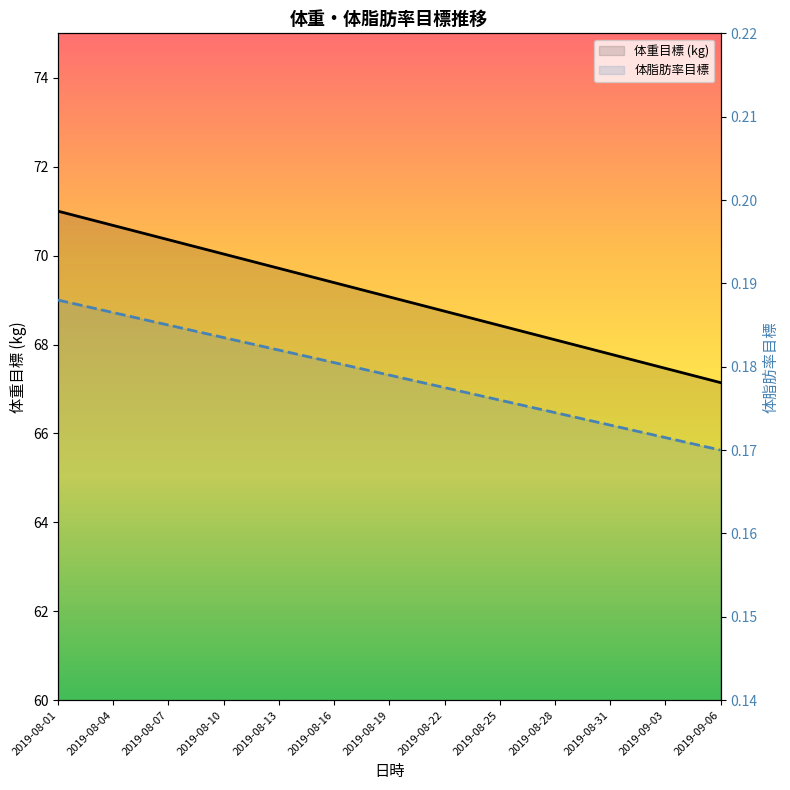

Is this an area chart (filled region under the line)?

No